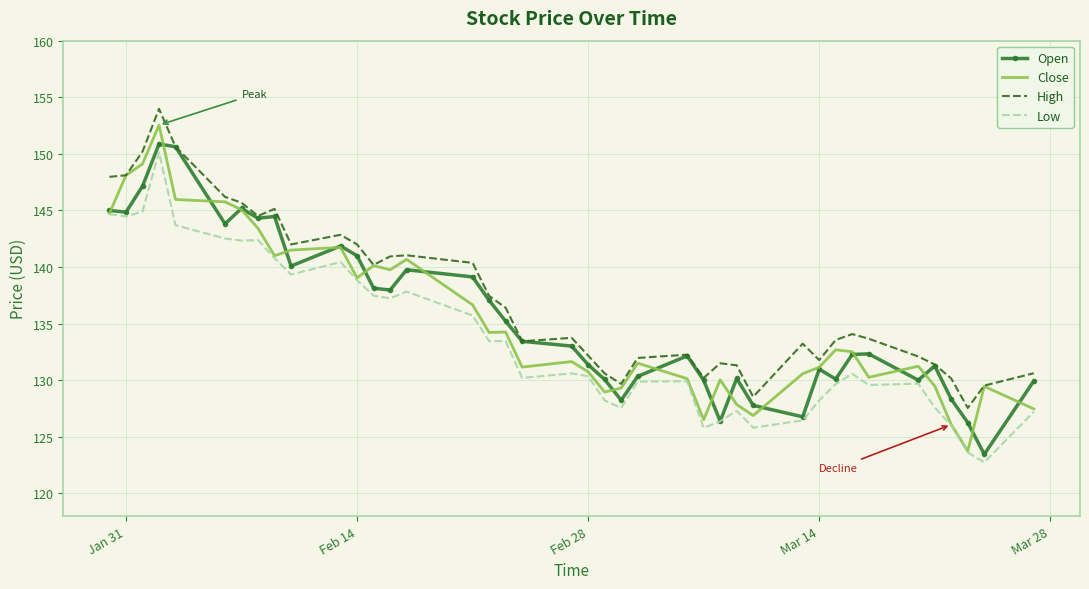

Which series has the largest total across all categories?

High